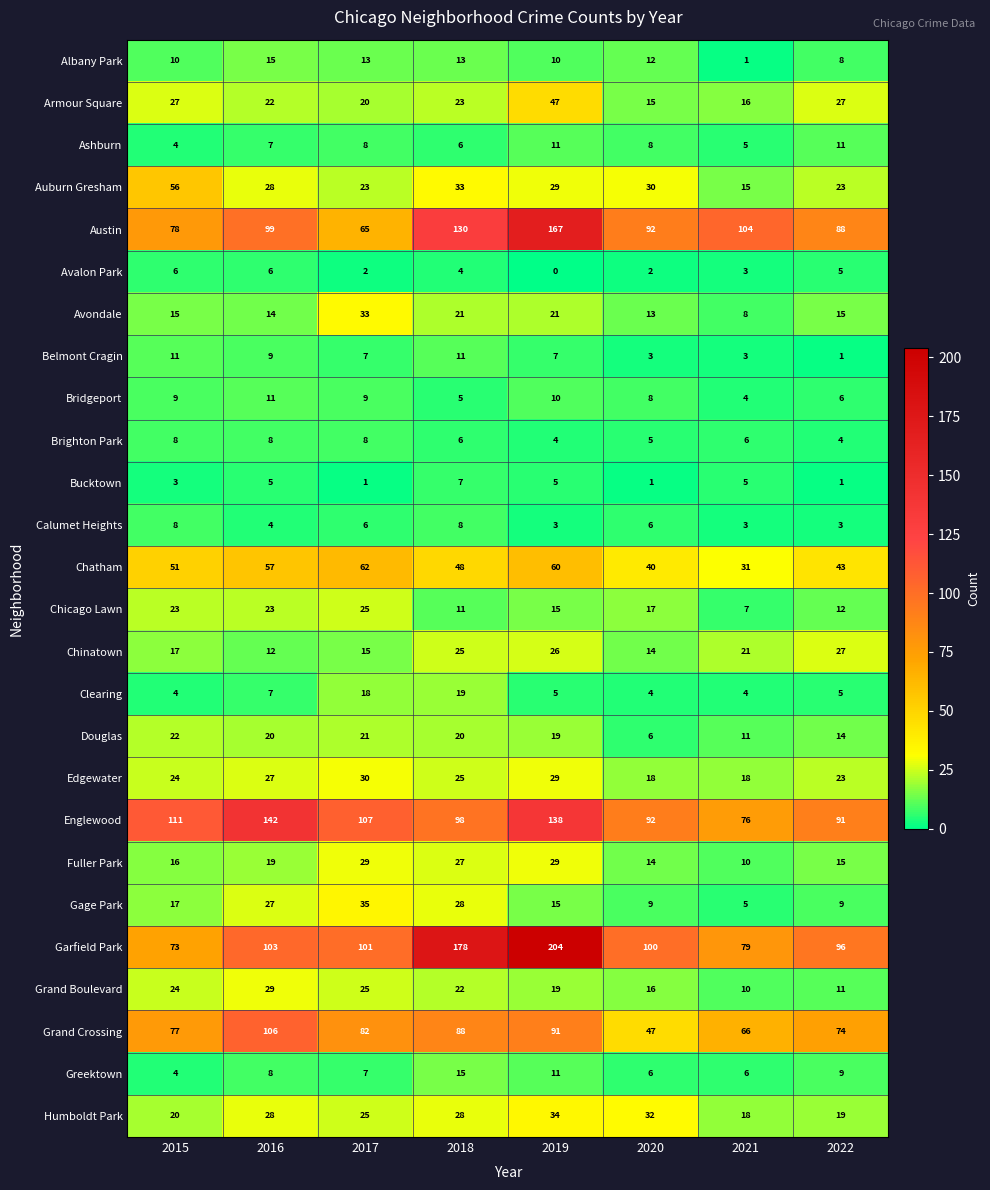

At how many categories does at least one series exceed 127?

3